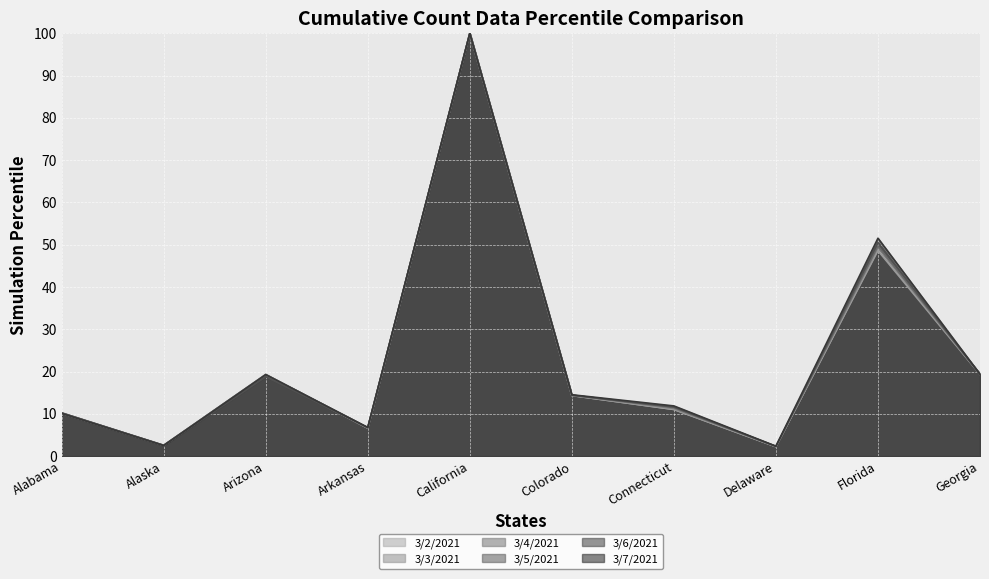

How many lines are shown in the chart?

6